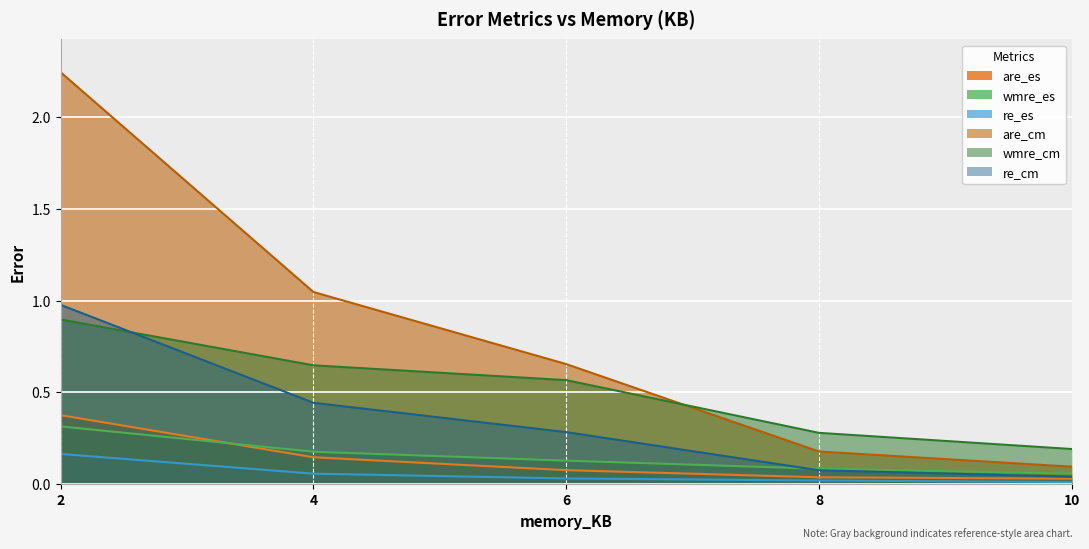

Which series changed the most between 2 and 4?

are_cm